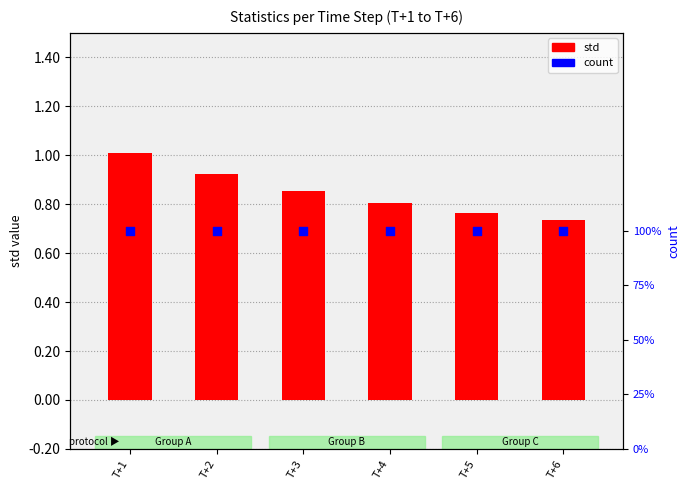

What is the total value across all series at T+4?

2620.8